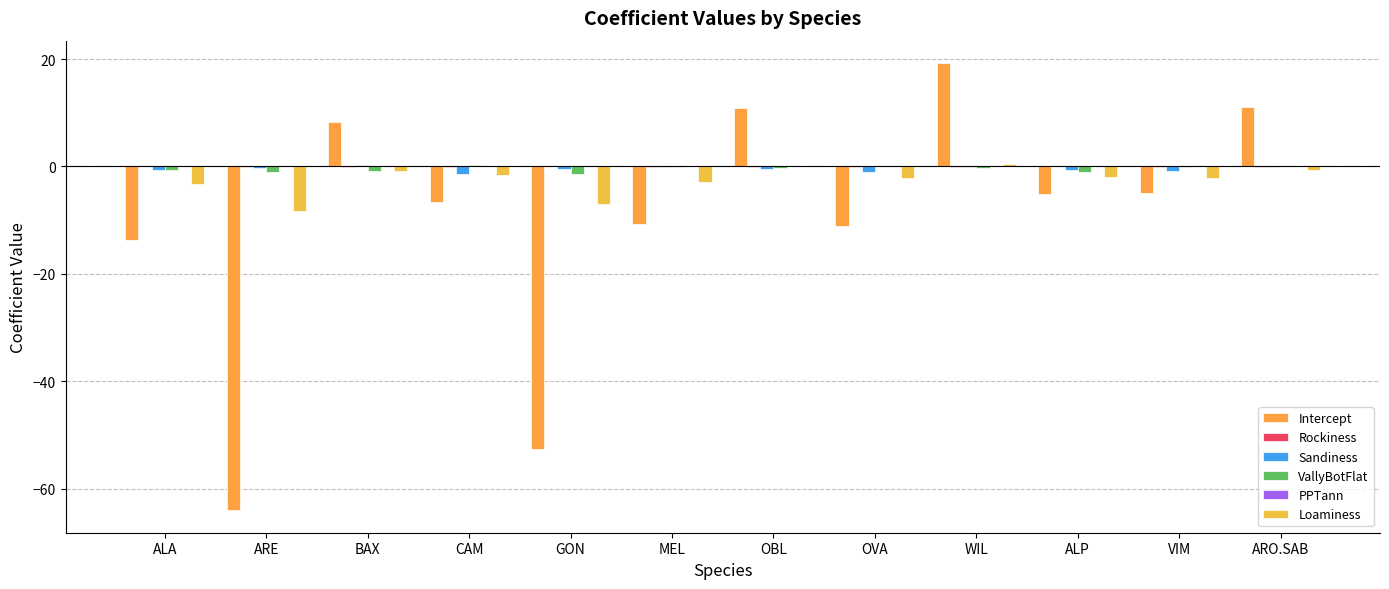

What is the average value of the Sandiness series?

-0.5